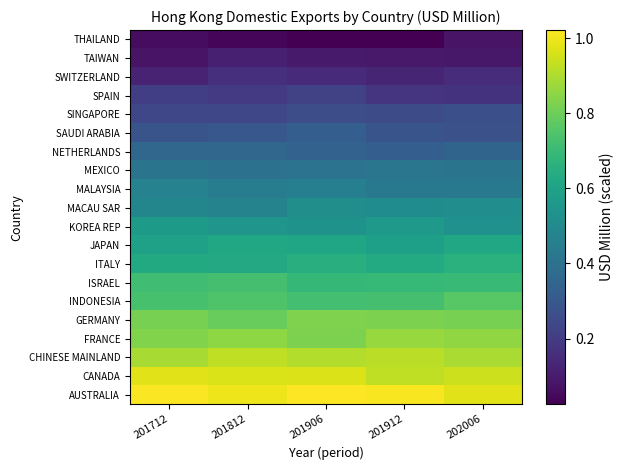

How many categories are shown in the chart?

5